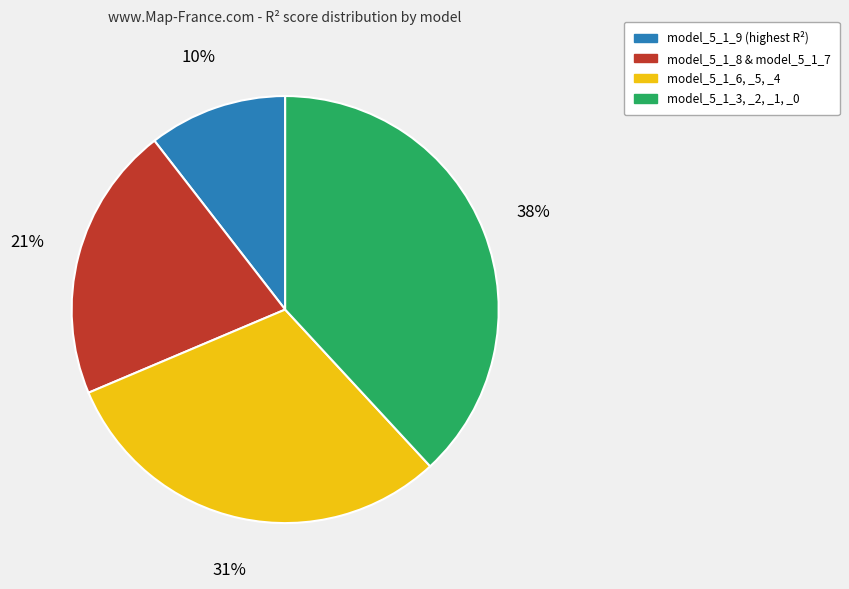

How many slices are in this pie chart?

4